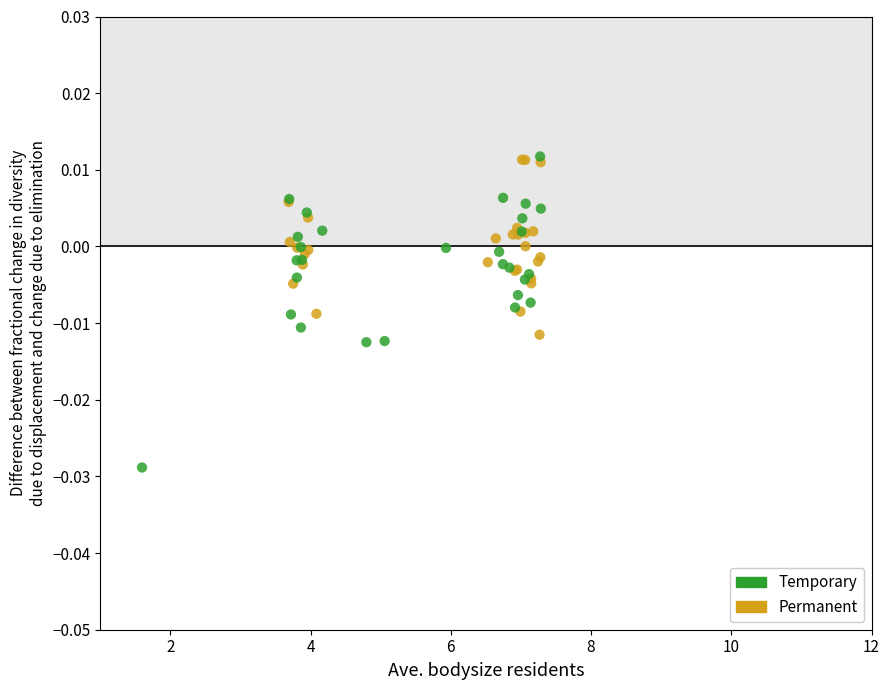

Which series contains the lowest Y value?

Temporary